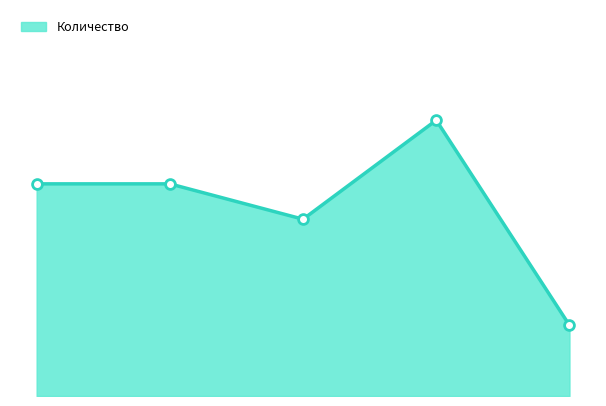

Does the chart have visible grid lines?

No